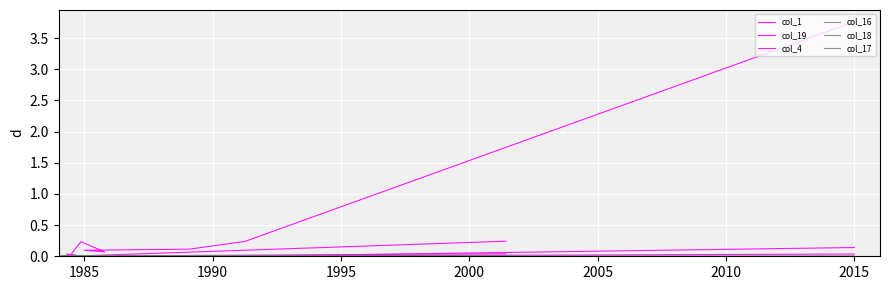

True or false: col_4 and col_19 cross at least once.

True